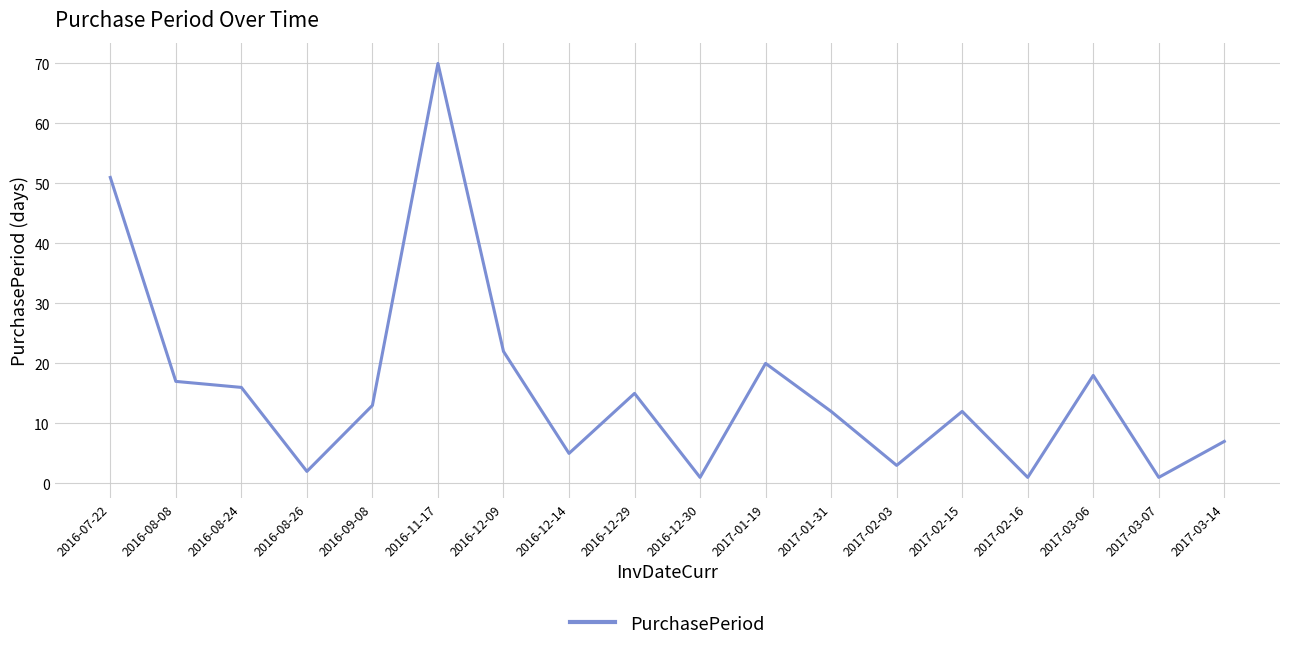

What is the greatest value displayed?

70